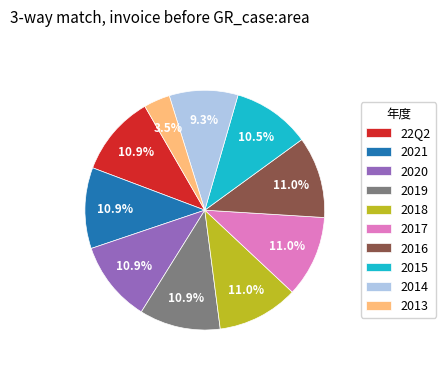

What portion of the pie excludes 2013?

96.5%